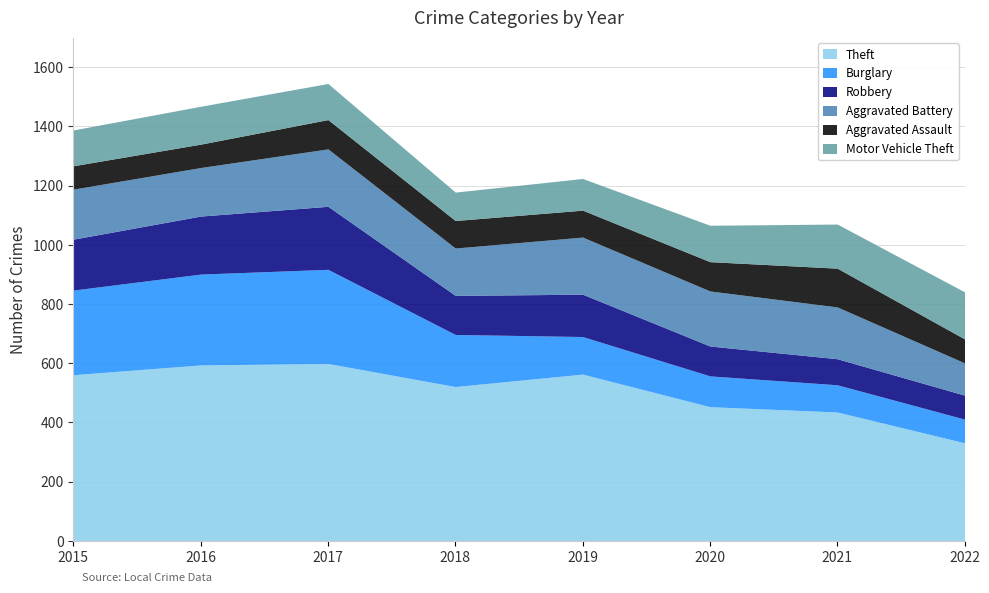

At which label does Theft reach its minimum?

2022